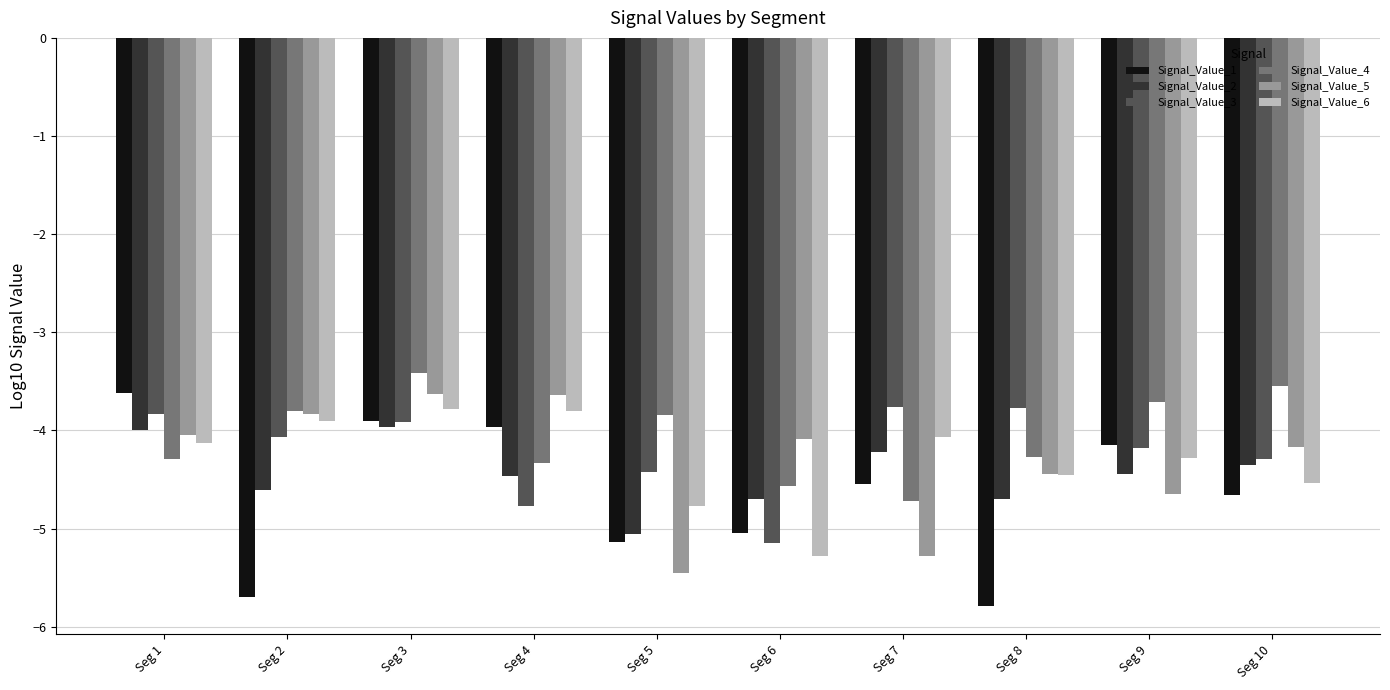

What is the sum of the Signal_Value_5 values at Seg 1 and Seg 4?

-7.7